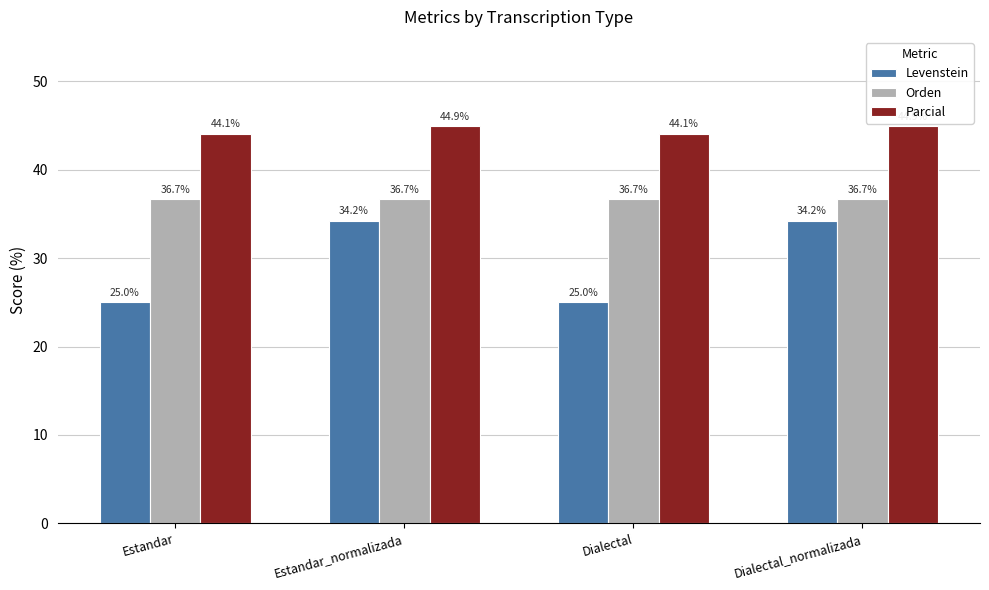

True or false: Levenstein has a value of 61.2 at Estandar_normalizada.

False